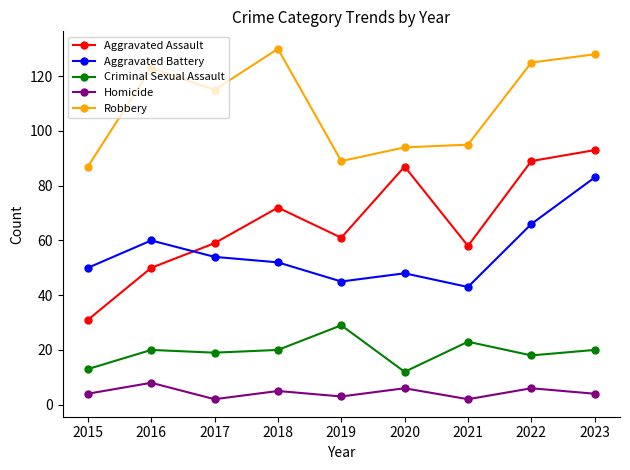

At which label does Aggravated Battery reach its minimum?

2021